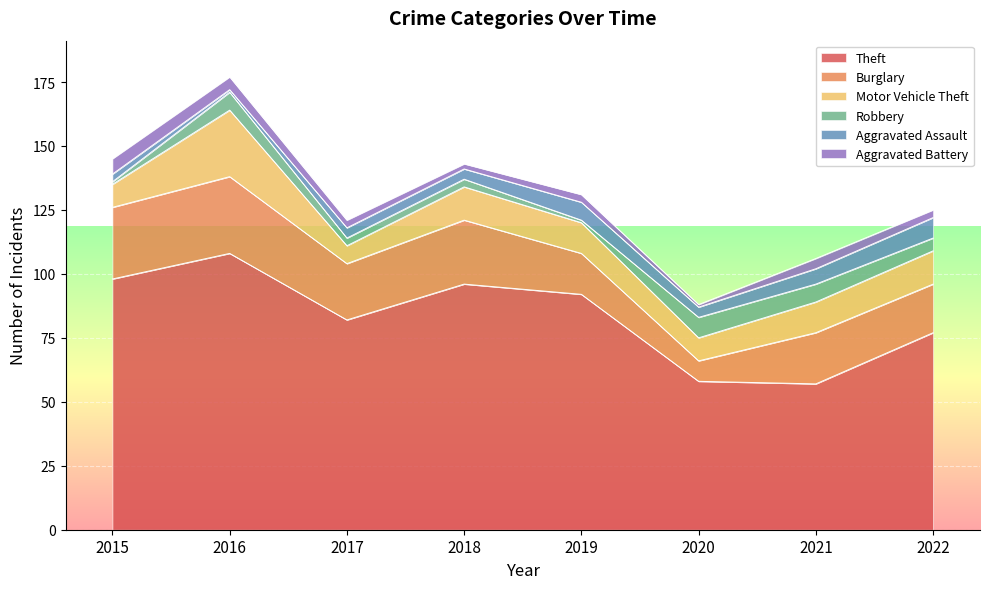

At which label does Theft first exceed 92?

2015